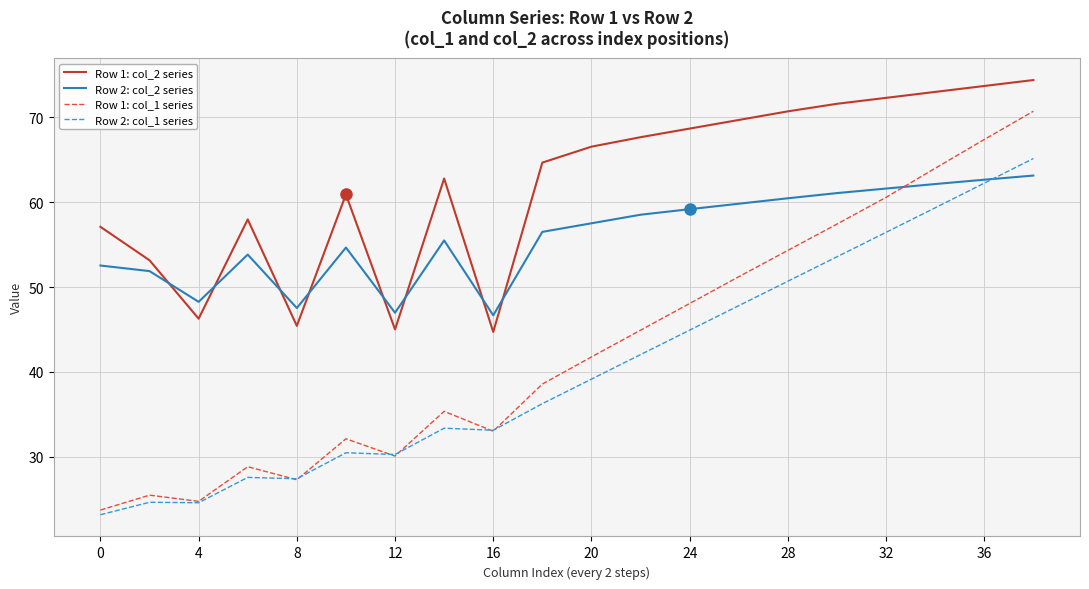

How many lines are shown in the chart?

4